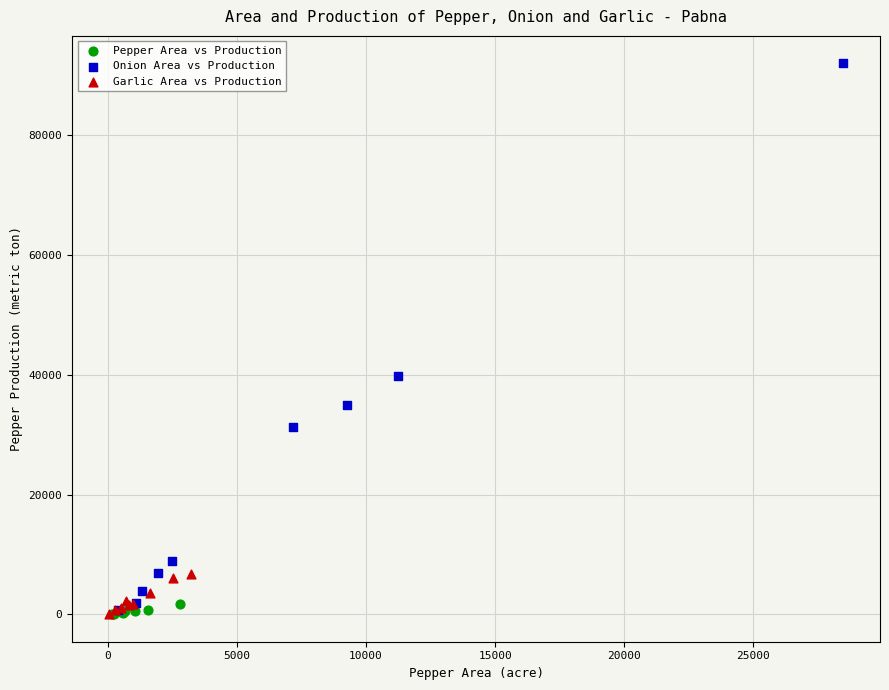

Which series contains the highest Y value?

Onion Area vs Production